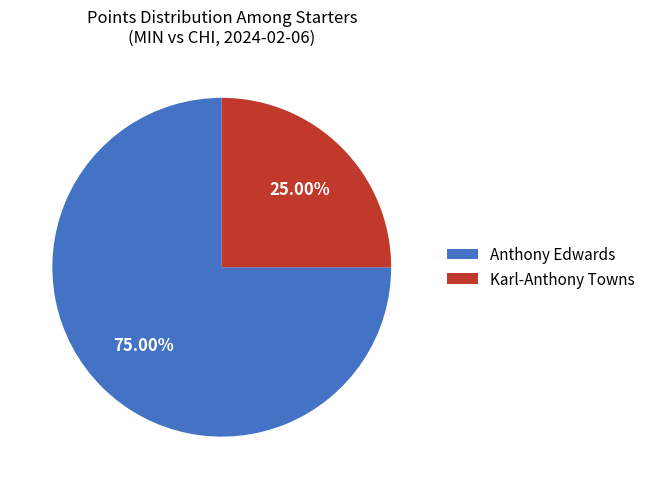

To the nearest percent, what is the difference between the Karl-Anthony Towns and Anthony Edwards slice percentages?

50%